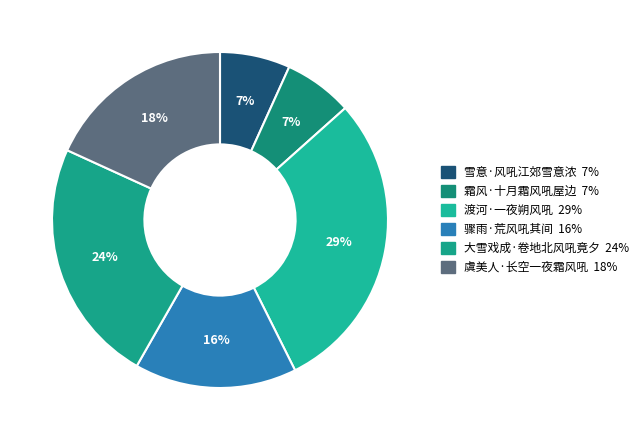

How many slices are in this pie chart?

6